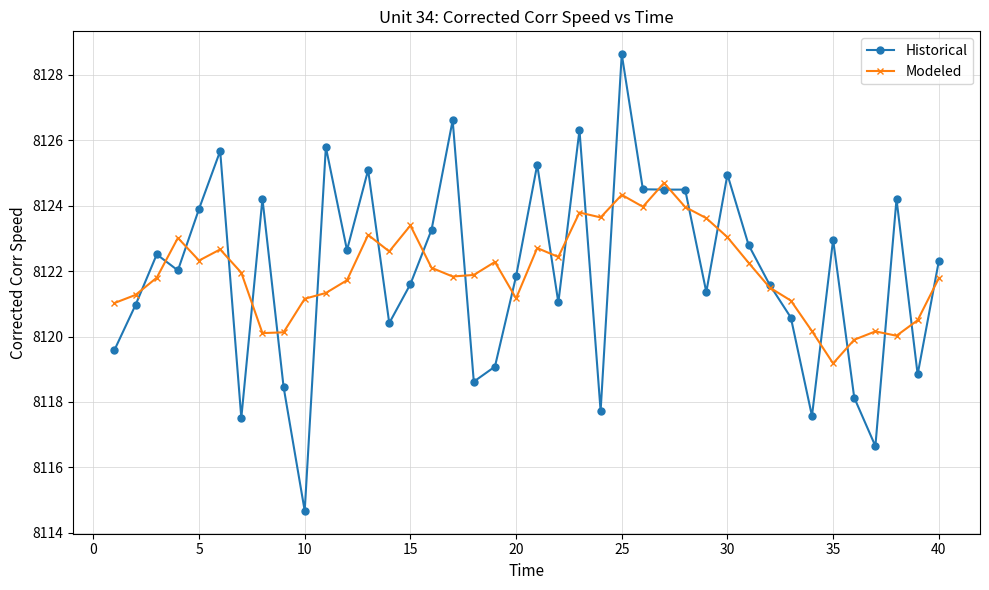

List the series in order of their peak value, highest first.

Historical, Modeled